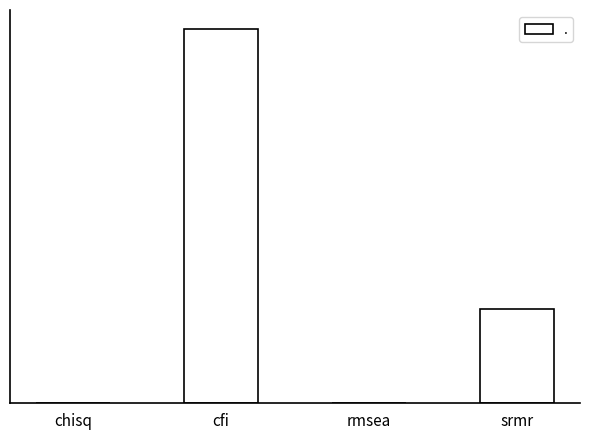

What is the sum of the values at chisq and srmr?

0.3